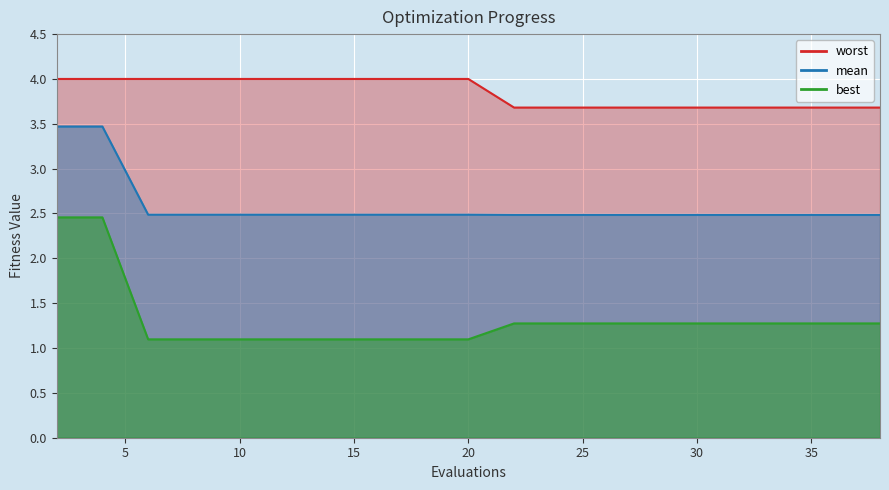

What are all the series names shown in the legend?

mean, best, worst